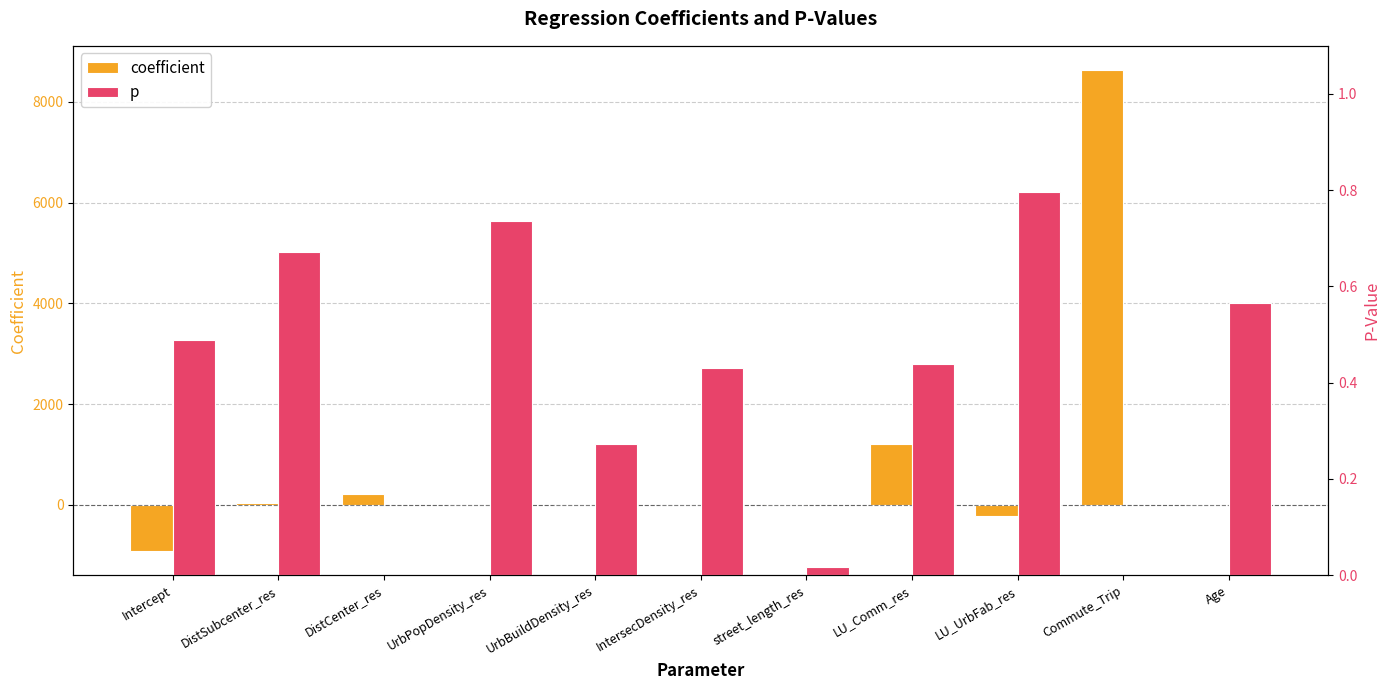

How many data points in coefficient are less than 9?

5